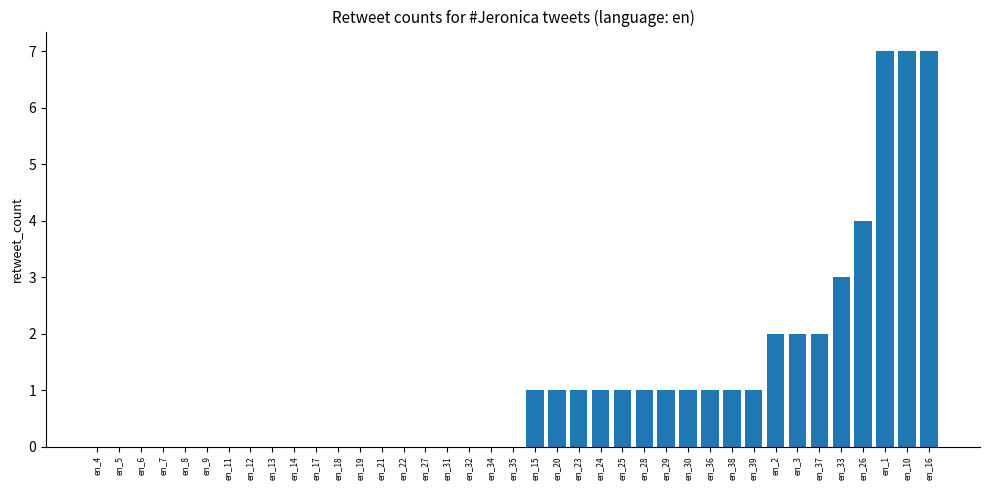

Reading right to left, what are all the values shown in this chart?

7	7	7	4	3	2	2	2	1	1	1	1	1	1	1	1	1	1	1	0	0	0	0	0	0	0	0	0	0	0	0	0	0	0	0	0	0	0	0